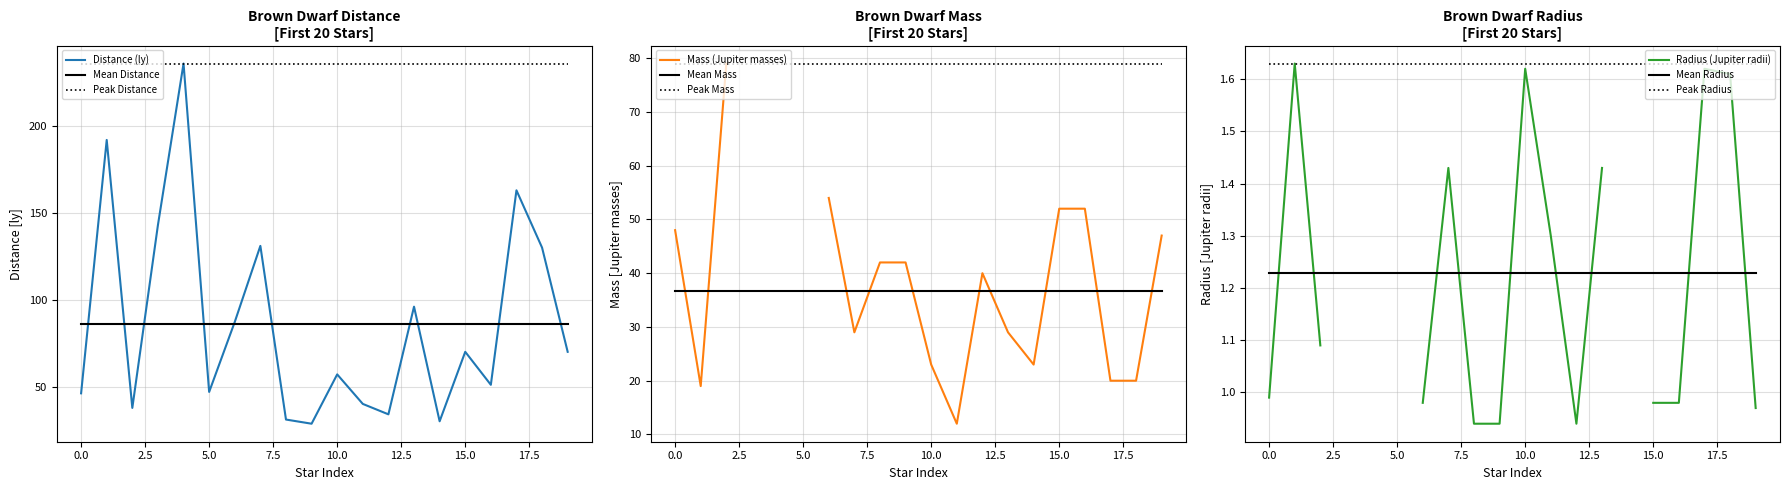

What is the highest value of the Mass series?

79.0